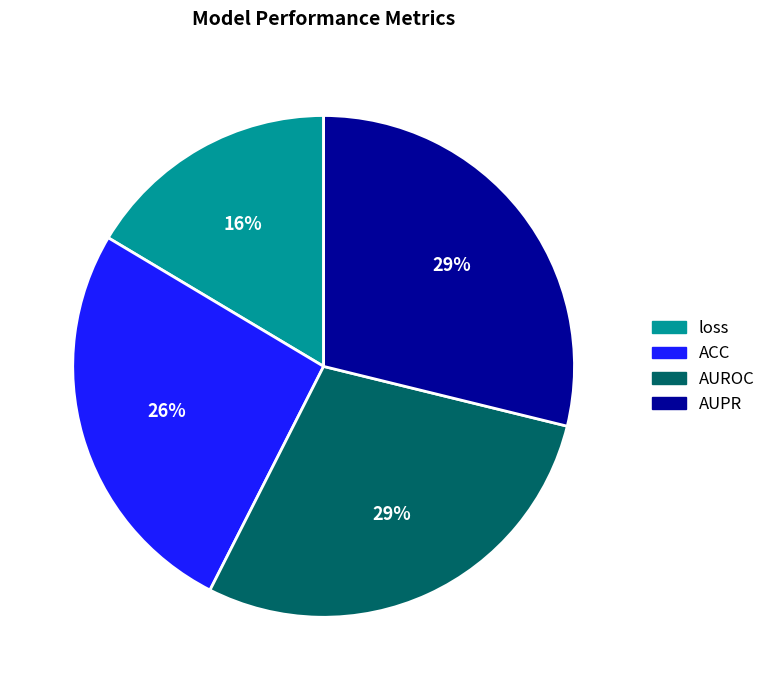

What percentage is the loss slice, to the nearest percent?

16%